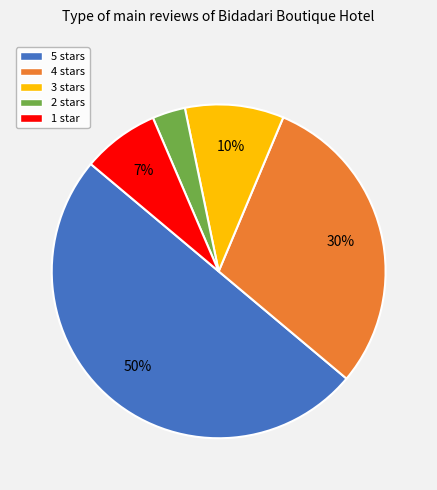

What is the smallest slice in the pie chart?

2 stars